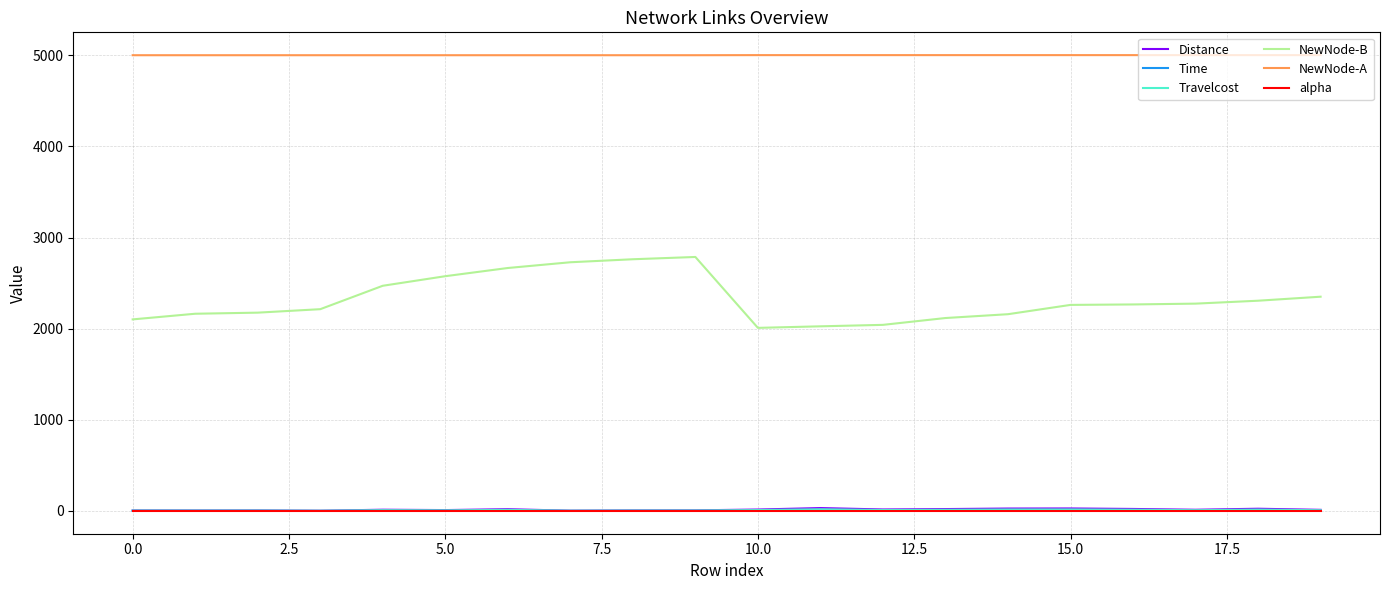

Which series has the largest total across all categories?

NewNode-A